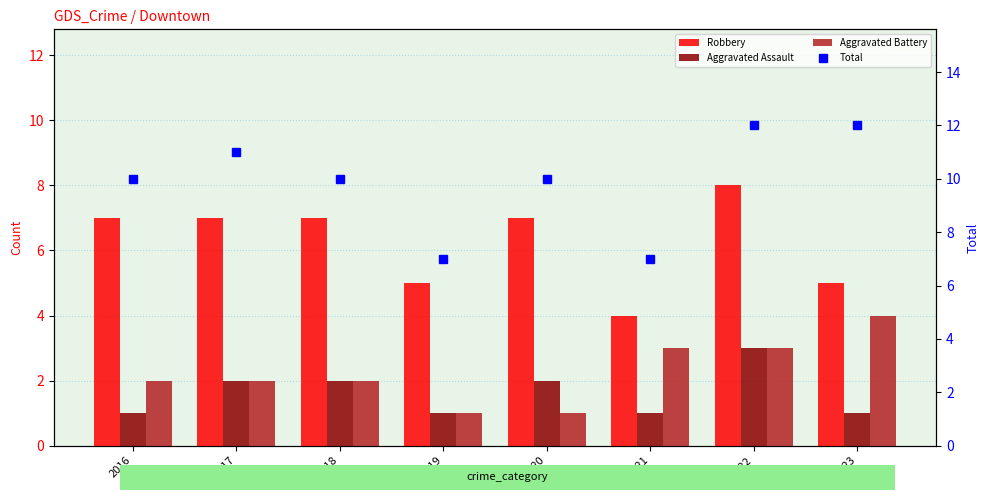

How many data points does each series have?

8